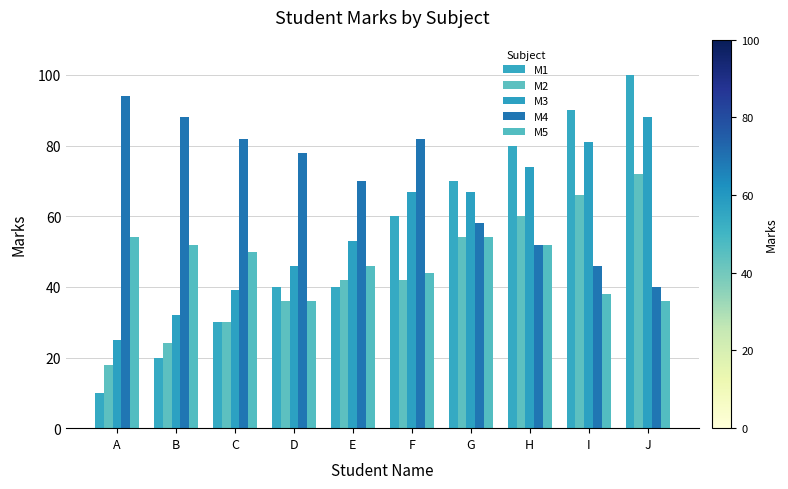

Count the number of categories in the chart.

10